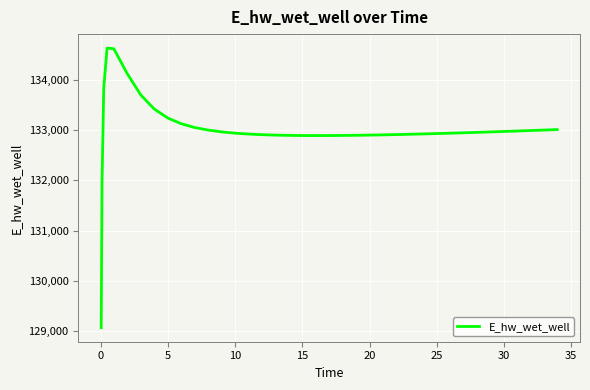

What is the greatest value displayed?

134628.0